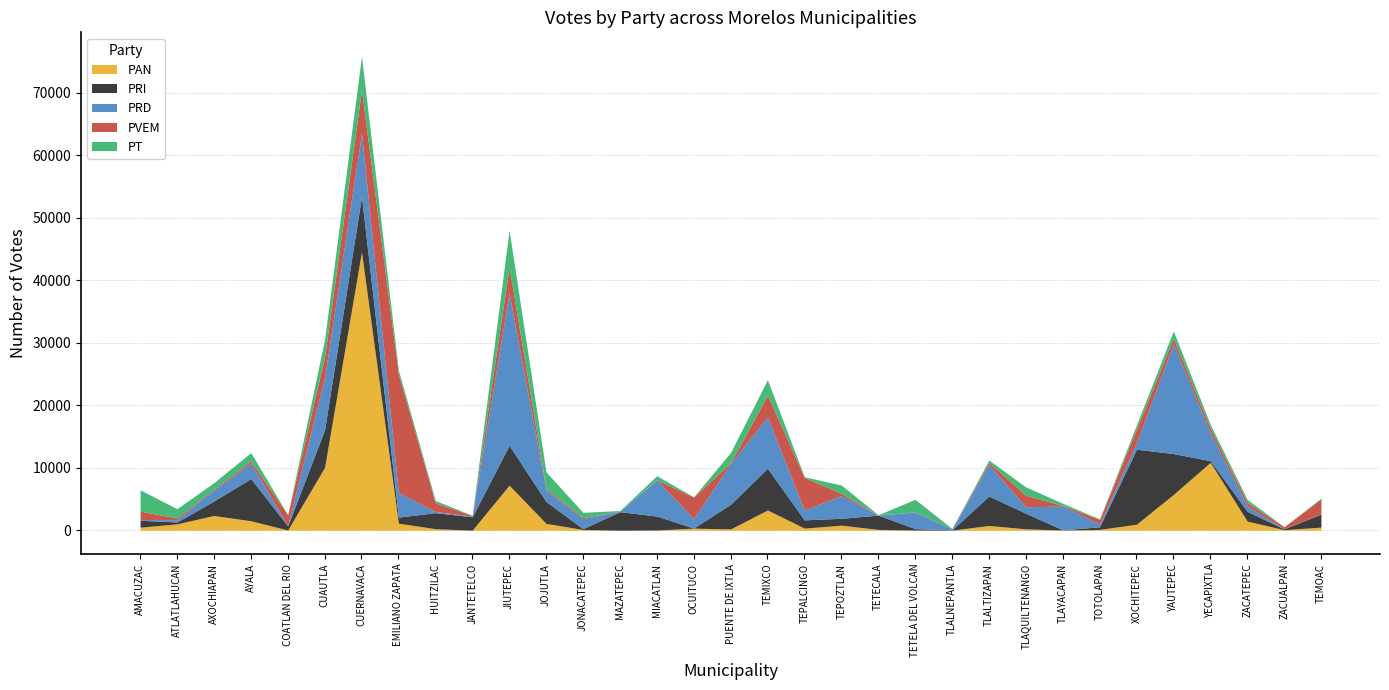

What are all the series names shown in the legend?

PAN, PRI, PRD, PVEM, PT